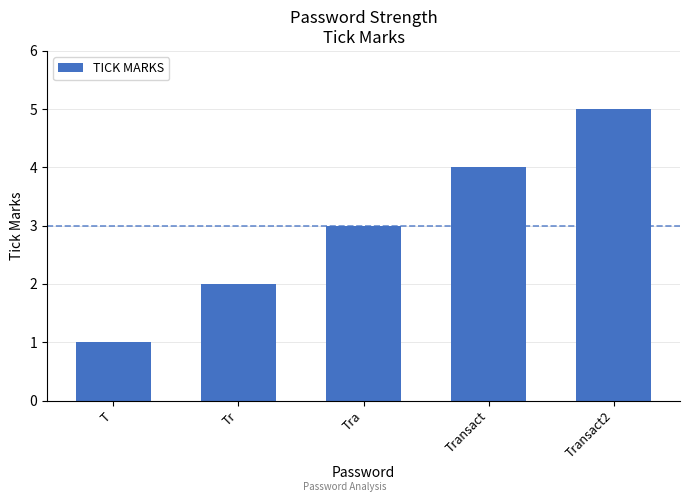

What is the sum of the values at T and Transact2?

6